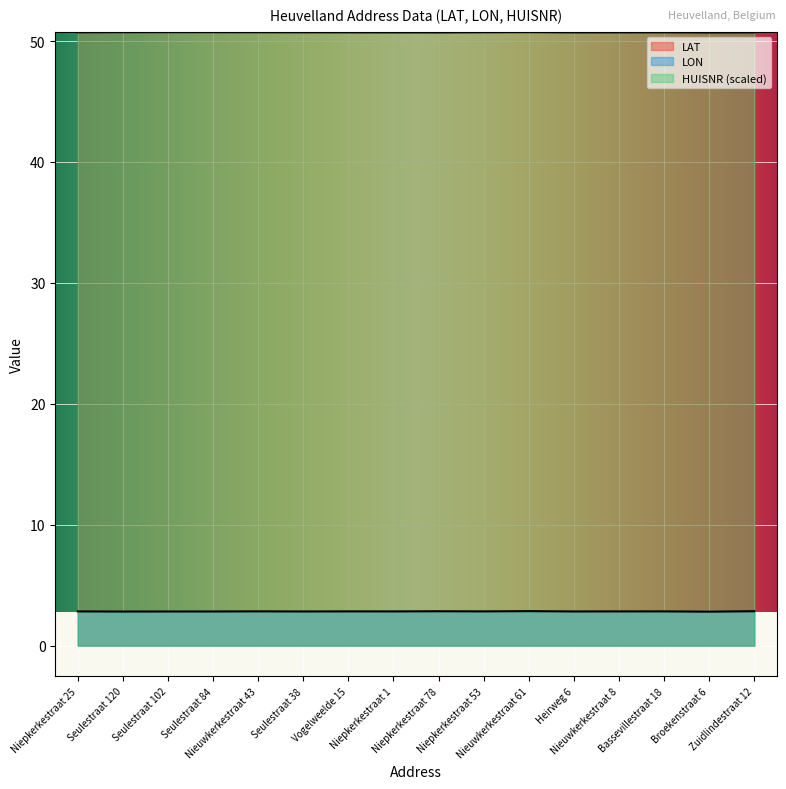

The LAT series shows 31.2 at Bassevillestraat 18. True or false?

False